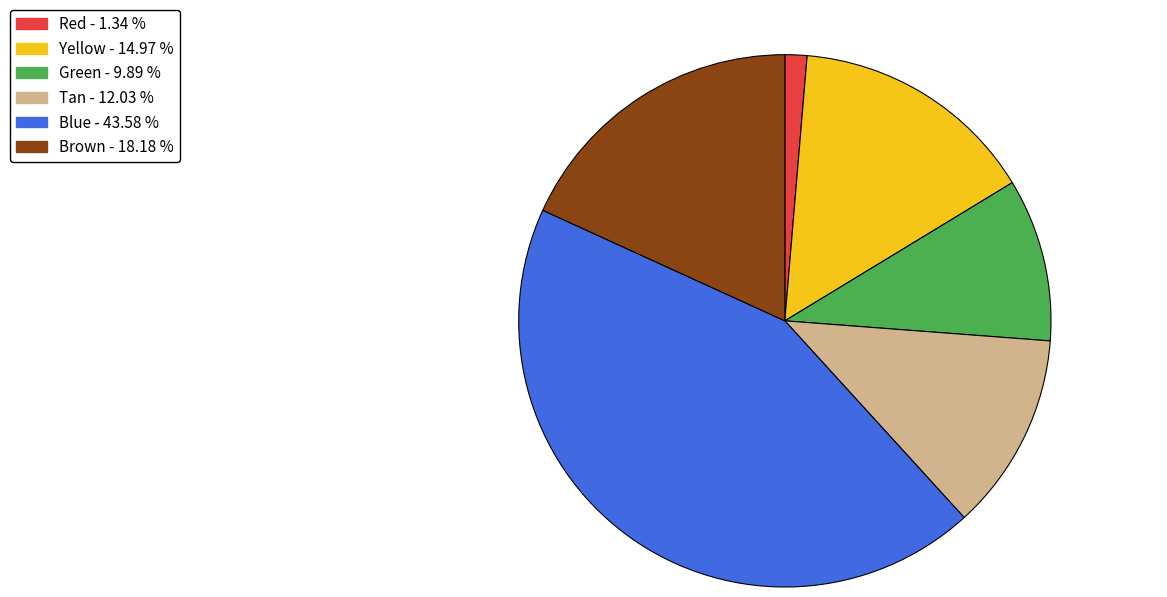

Approximately how many times larger is the value at Brown compared to Red?

13.6